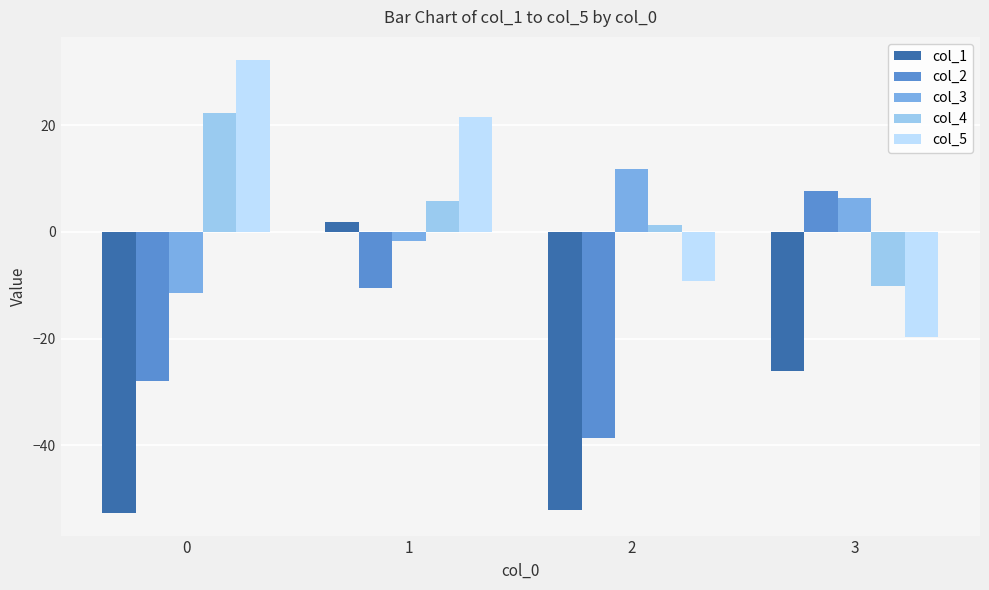

Which category has the highest value in the col_2 series?

3